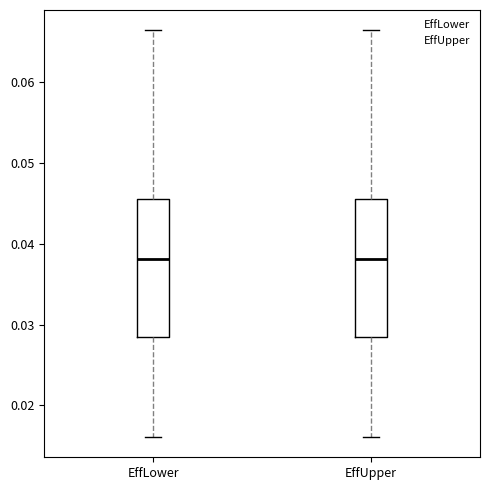

Where does the upper whisker of the box for EffUpper end on the y-axis? The values are not printed on the chart, so give them approximately, as read against the axis.

0.066